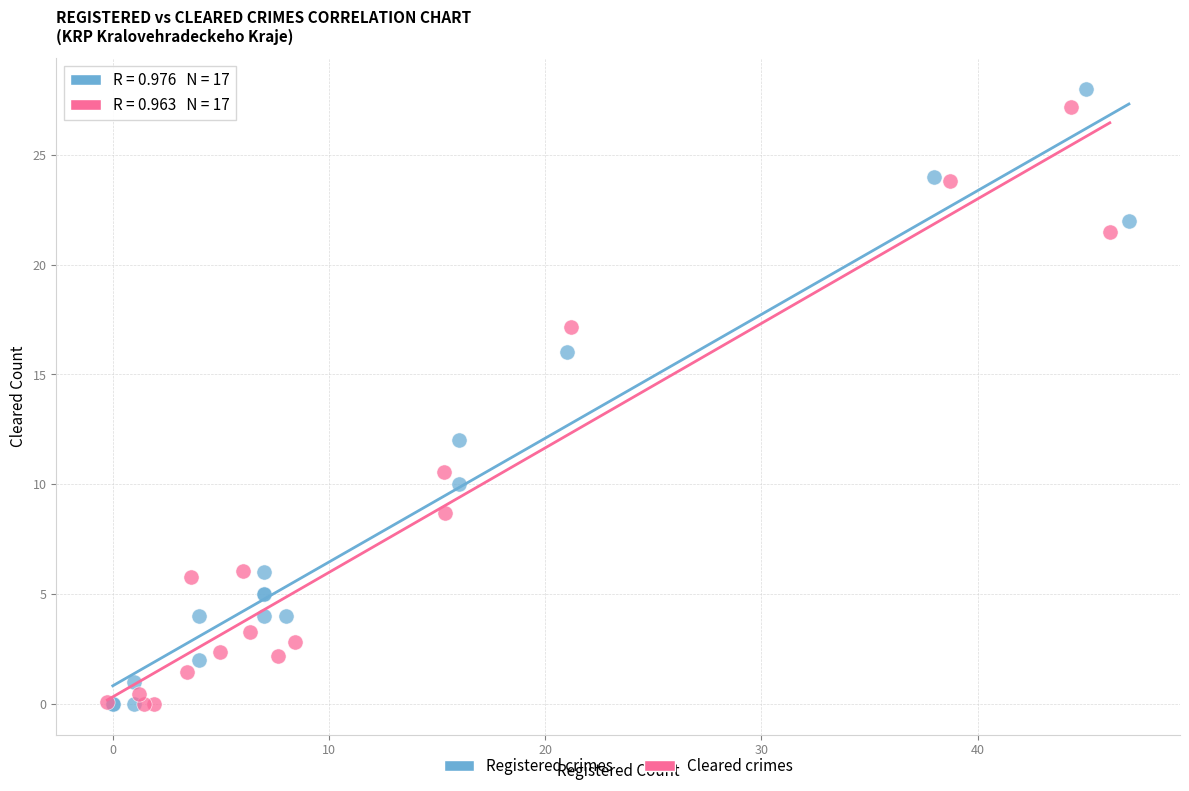

What are all the series names shown in the legend?

Registered crimes, Cleared crimes